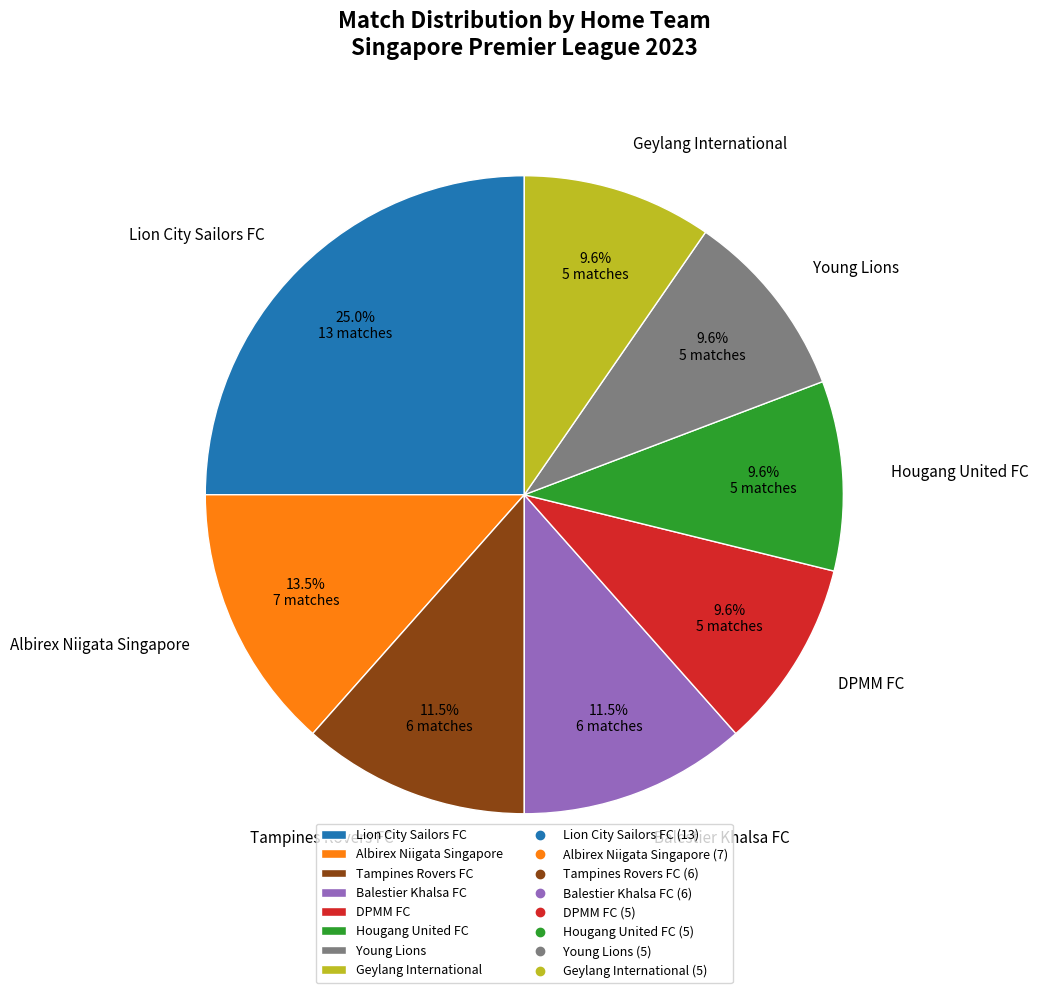

What percentage is the Geylang International slice, to the nearest percent?

10%